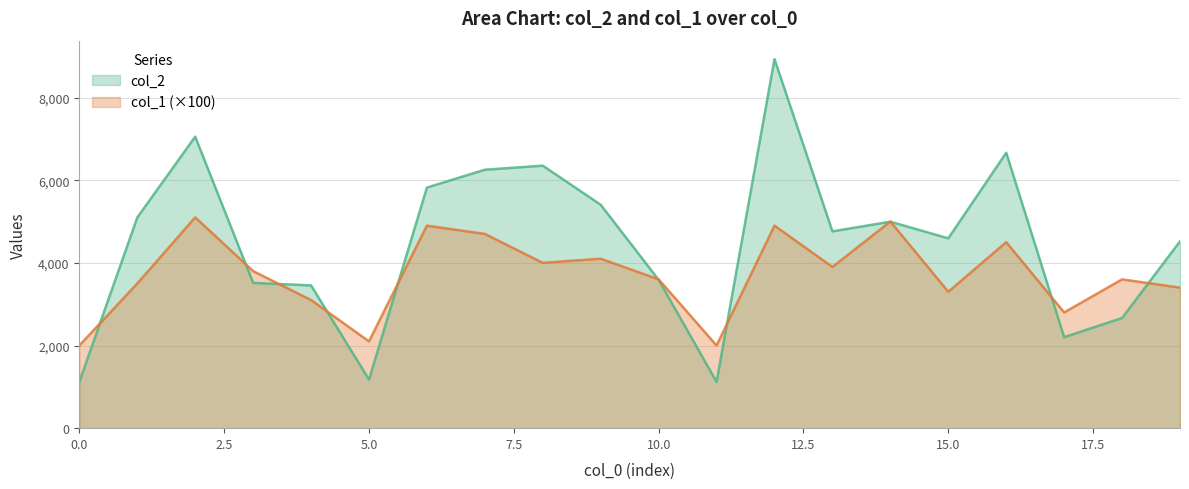

Rank the categories by col_2 value from lowest to highest.

0, 11, 5, 17, 18, 4, 3, 10, 19, 15, 13, 14, 1, 9, 6, 7, 8, 16, 2, 12